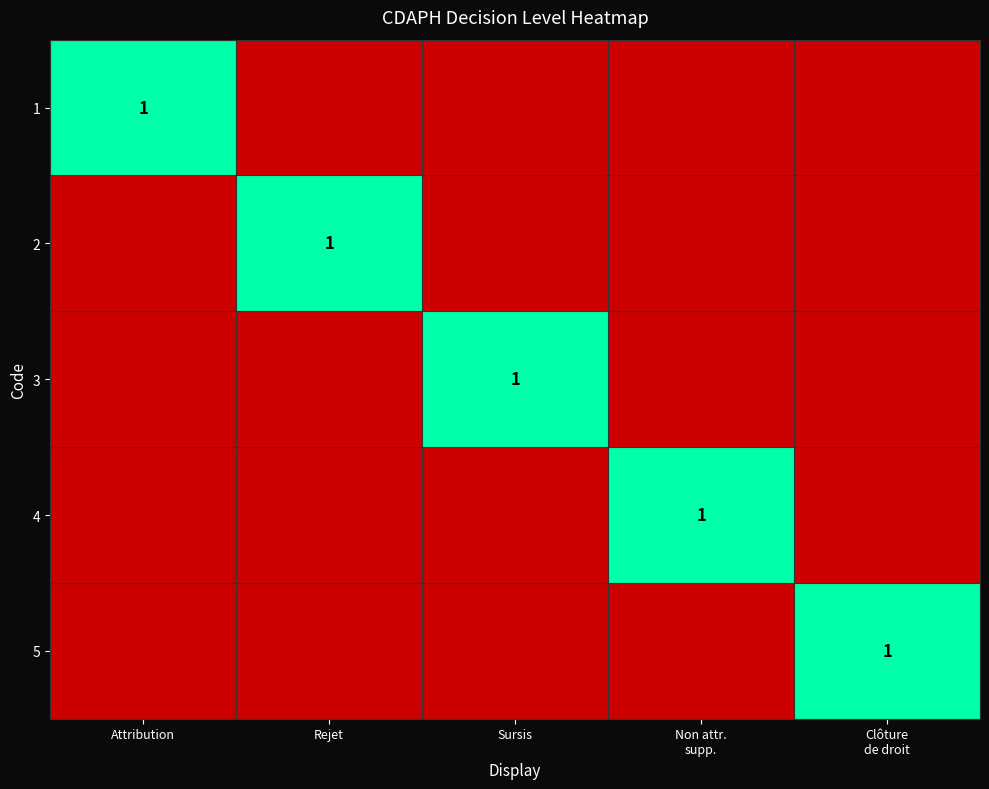

Is it true that 1 equals 0 at Attribution?

False